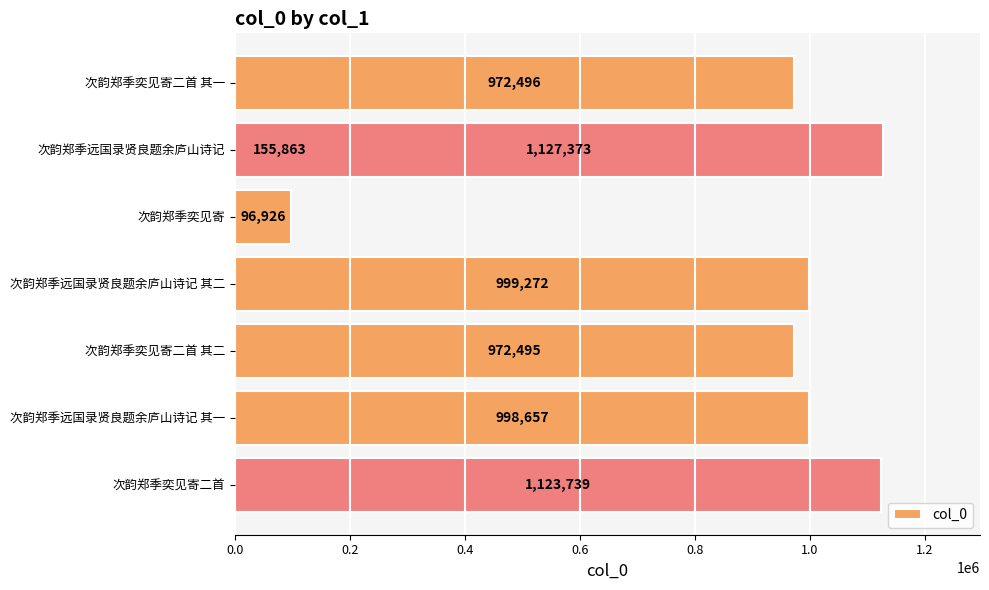

Reading left to right, list all the values displayed in this chart.

972496	155863	96926	999272	972495	1127373	998657	1123739